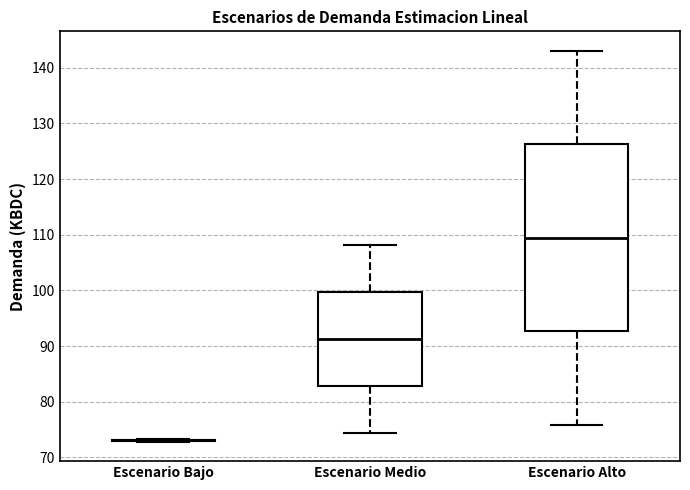

Reading left to right, transcribe this box plot: for each box, give where its median line is, the range the box spans, and where its two whiskers end, as read against the y-axis. The values are not printed on the chart, so give them approximately, as read against the axis.

Escenario Bajo: box collapsed to a line at 73, whiskers 73 to 73
Escenario Medio: median 91, box 83 to 100, whiskers 74 to 108
Escenario Alto: median 109, box 93 to 126, whiskers 76 to 143